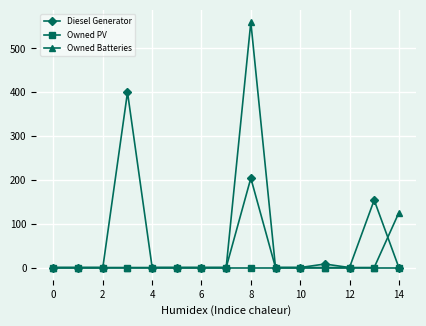

How many data points does each series have?

15